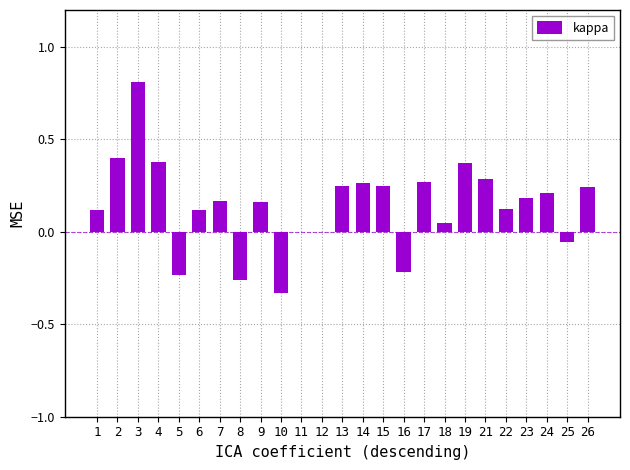

Does the chart contain stacked bars?

No